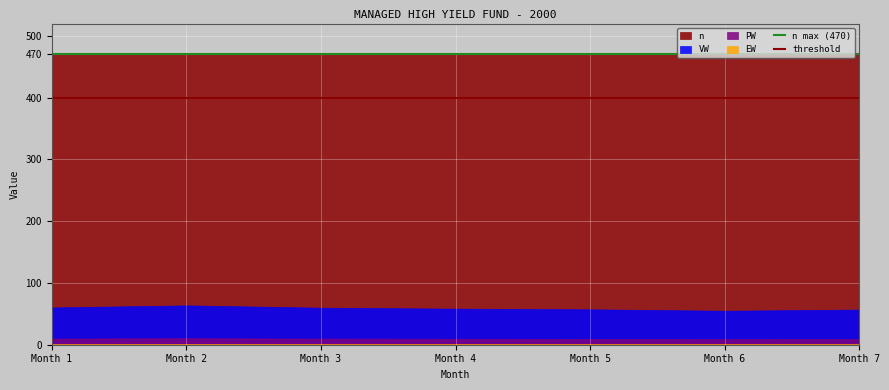

True or false: PW and VW intersect in this chart.

False